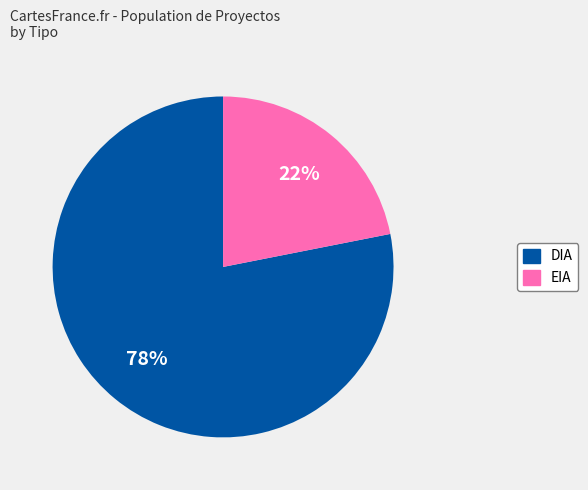

To the nearest percent, what is the average slice percentage?

50%